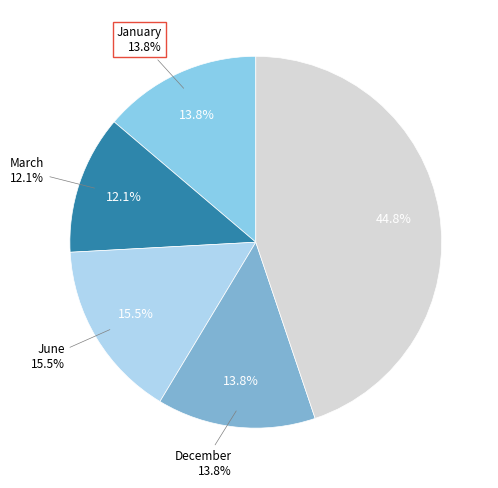

Is there a majority slice in this chart?

No